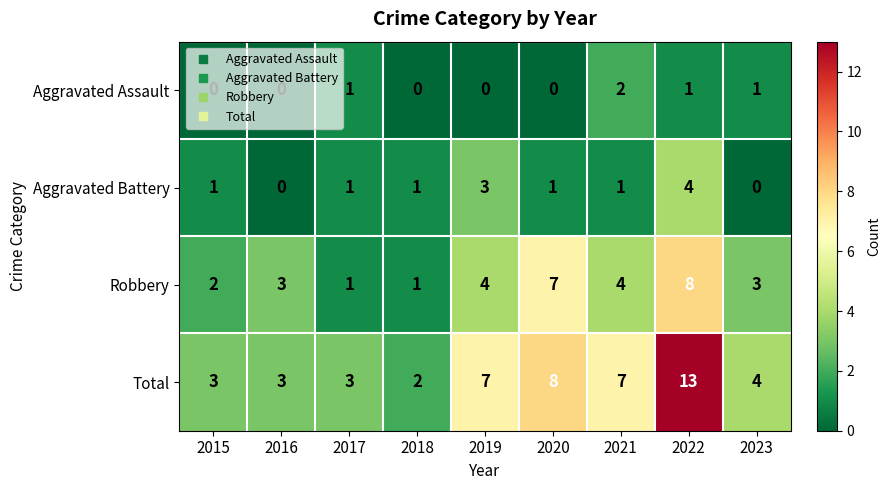

At which category is the sum across all series the highest?

2022